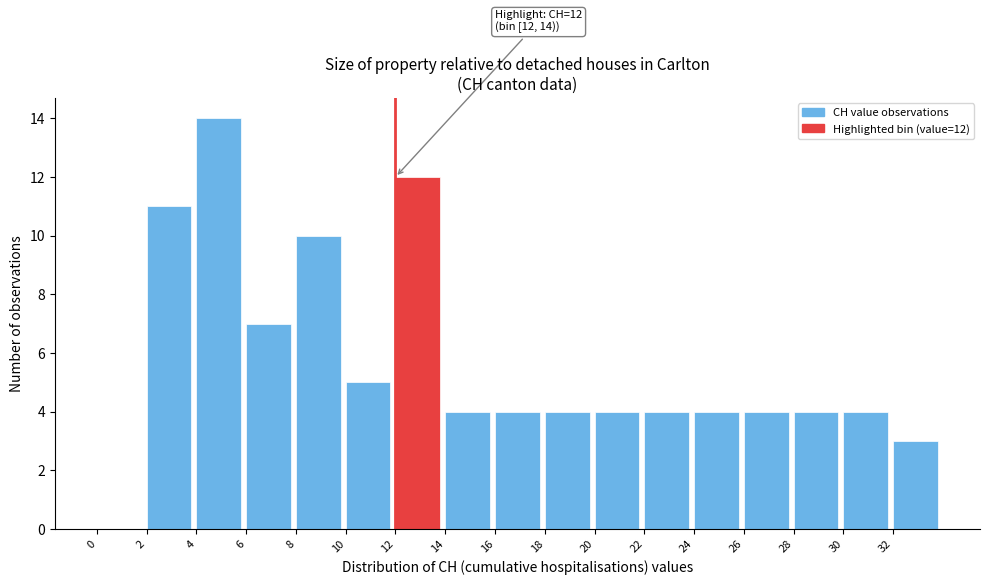

Which range on the x-axis has the tallest bar?

4 to 6